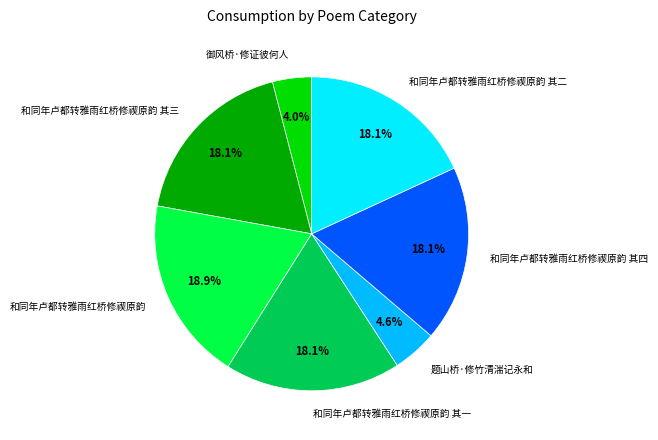

What is the largest slice in the pie chart?

和同年卢都转雅雨红桥修禊原韵